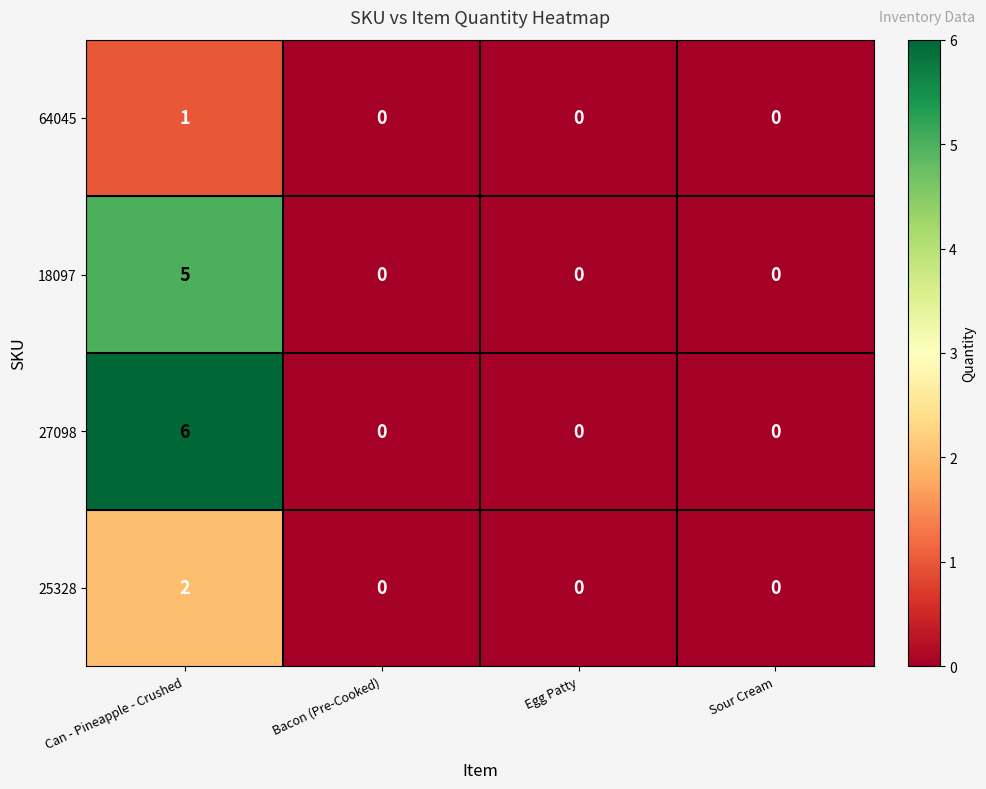

Rank the series at Can - Pineapple - Crushed from highest to lowest value.

27098, 18097, 25328, 64045